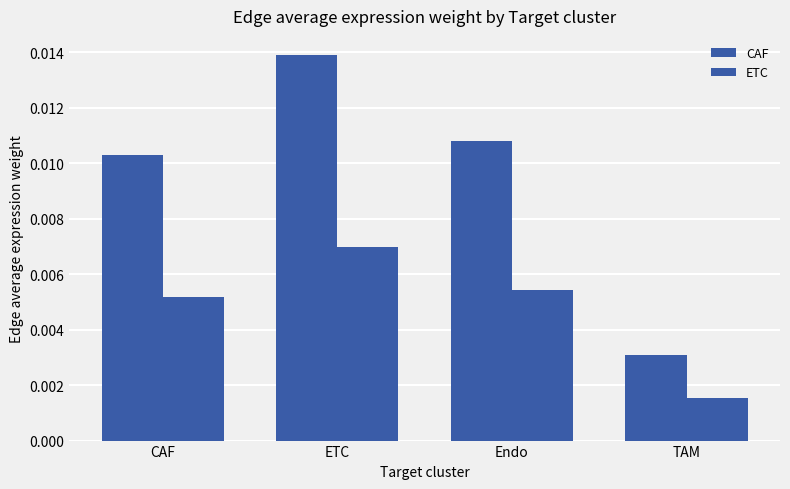

Which label corresponds to the smallest value in the chart?

TAM